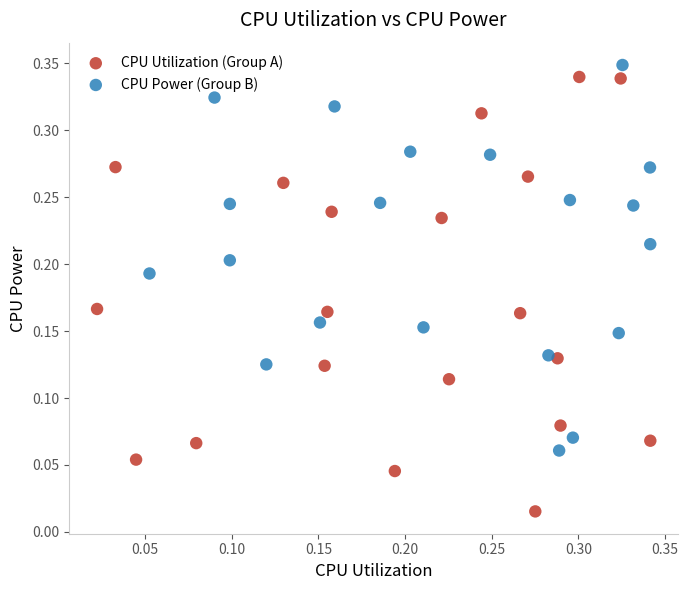

Which series reaches the minimum Y coordinate?

CPU Utilization (Group A)